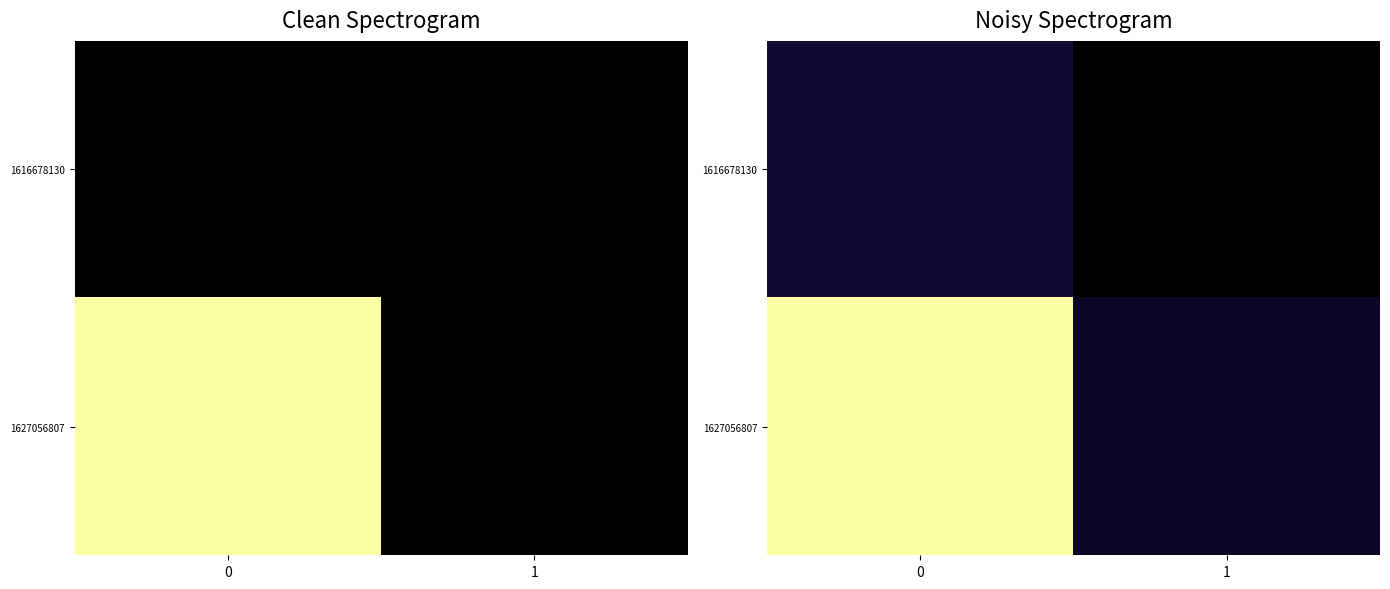

What is the sum of the row_1 values at 0 and 1?

1.5